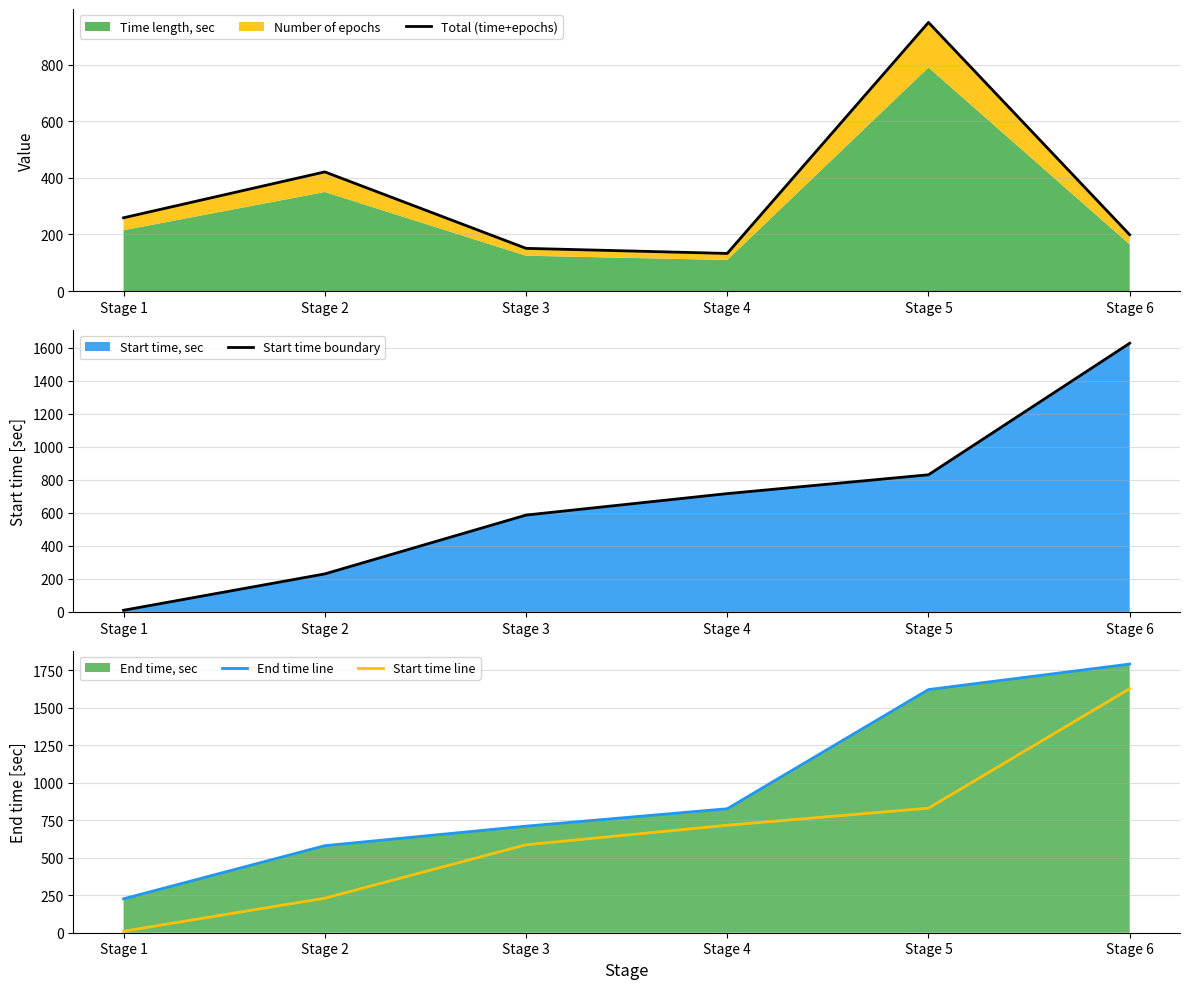

What is the spread (max minus min) of values at Stage 3?

559